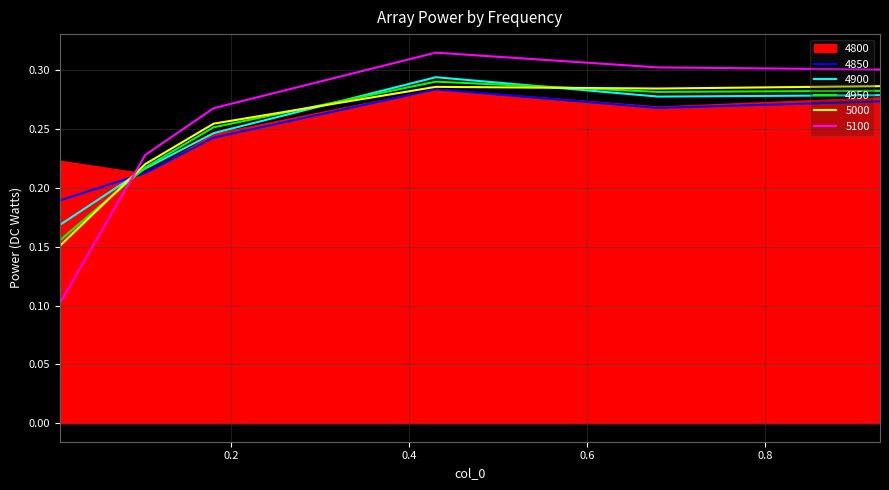

Does the chart display data point markers on the line(s)?

No